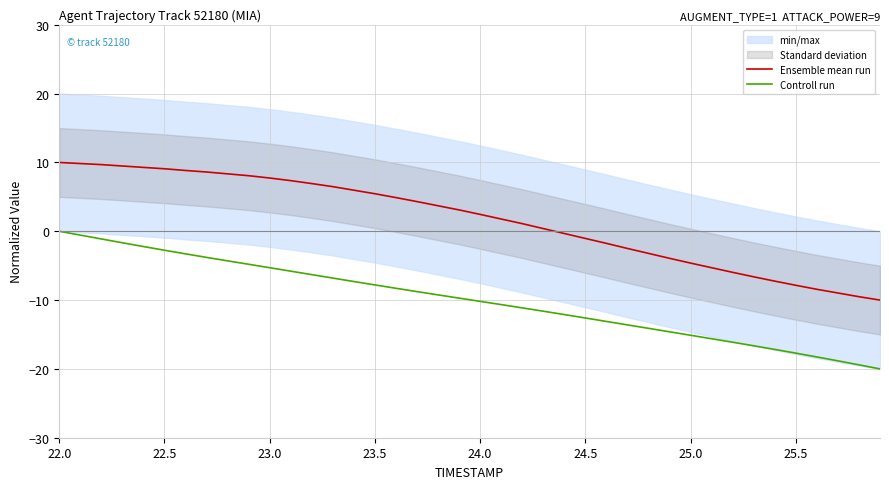

How many lines are shown in the chart?

2